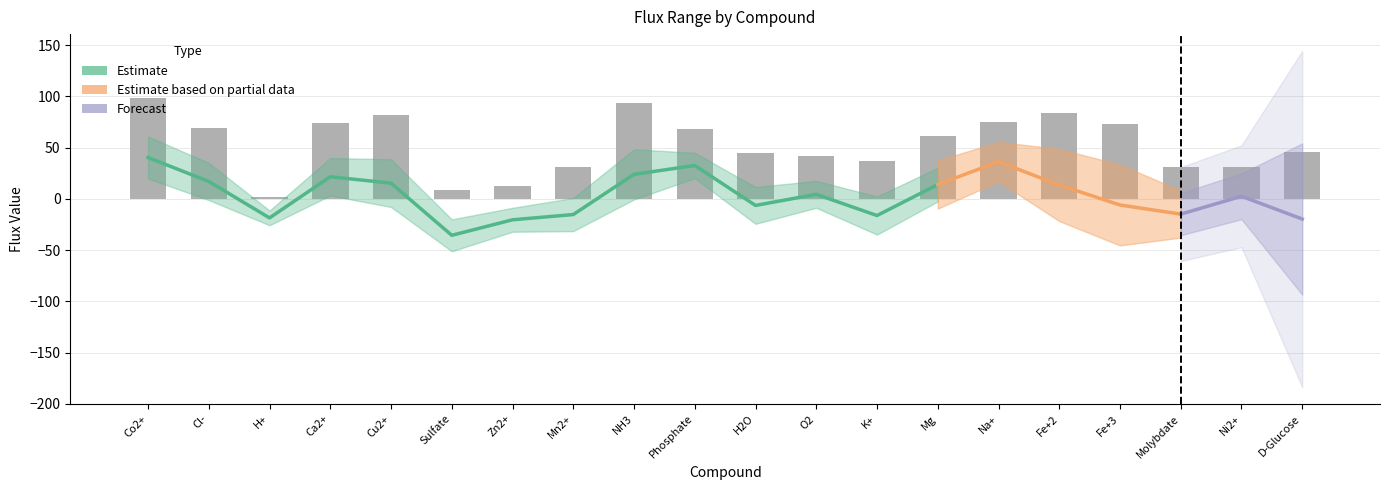

The chart shows a value of 84 at Fe+2. True or false?

True